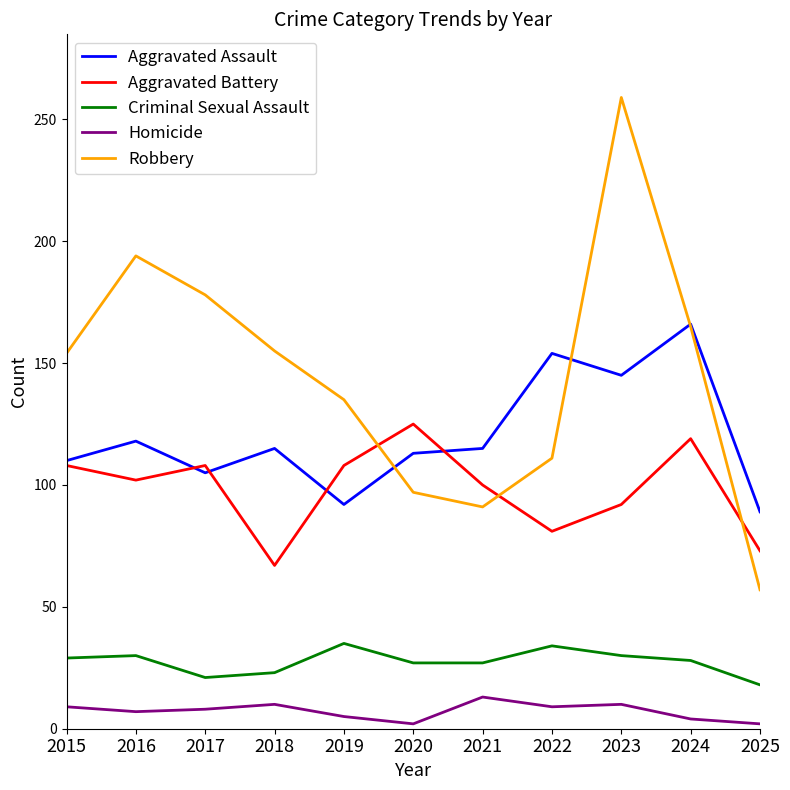

What is the total value across all series at 2015?

410